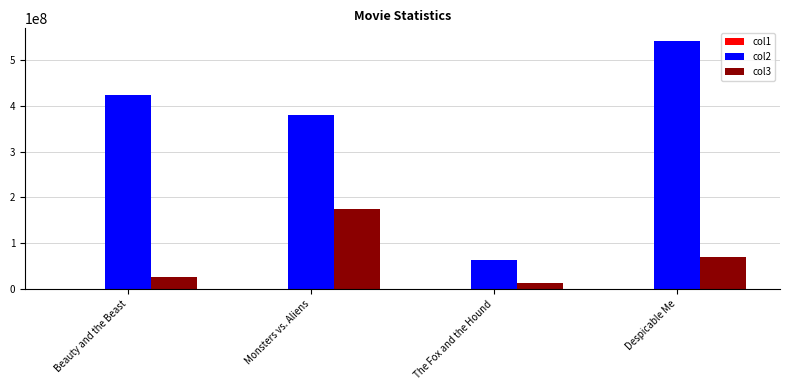

What is the greatest value displayed?

543113985